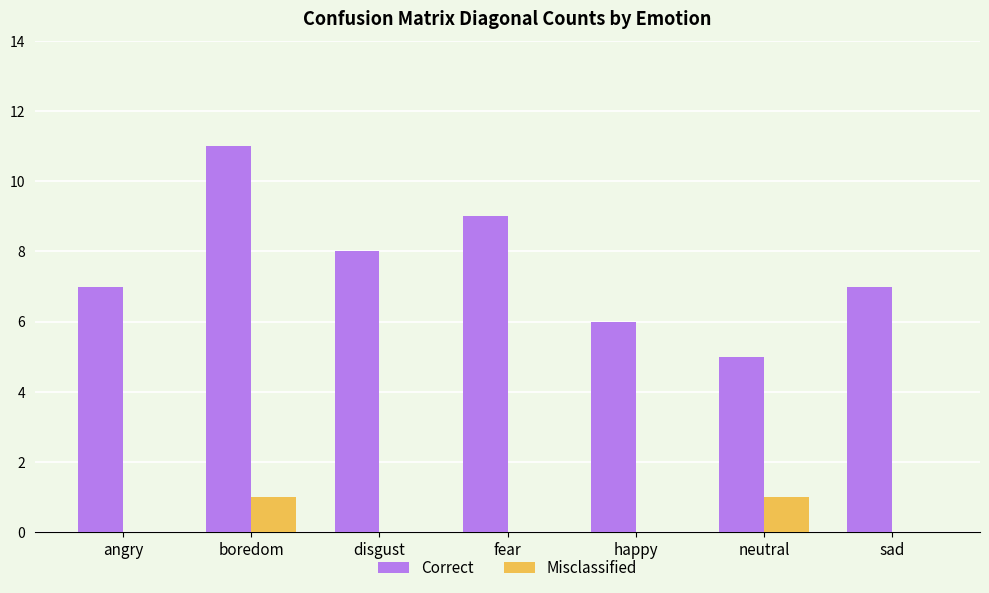

How many Correct values are between 6 and 9?

5